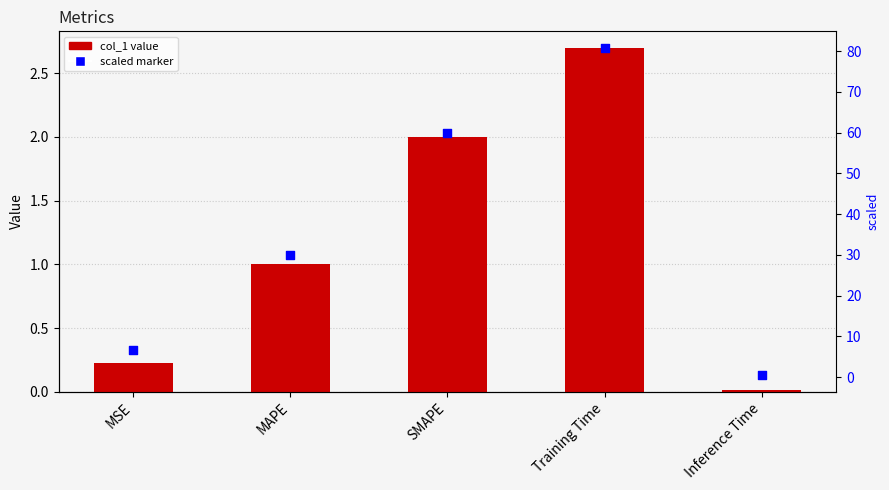

Which series has the largest total across all categories?

scaled marker